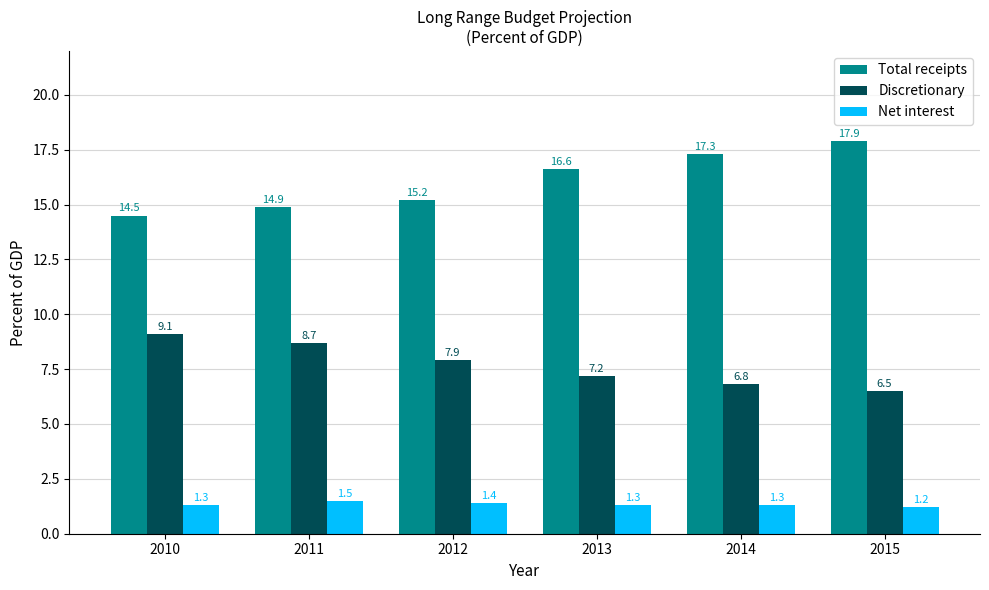

Reading right to left, what are all the values shown in this chart?

Total receipts: 17.9	17.3	16.6	15.2	14.9	14.5
Discretionary: 6.5	6.8	7.2	7.9	8.7	9.1
Net interest: 1.2	1.3	1.3	1.4	1.5	1.3